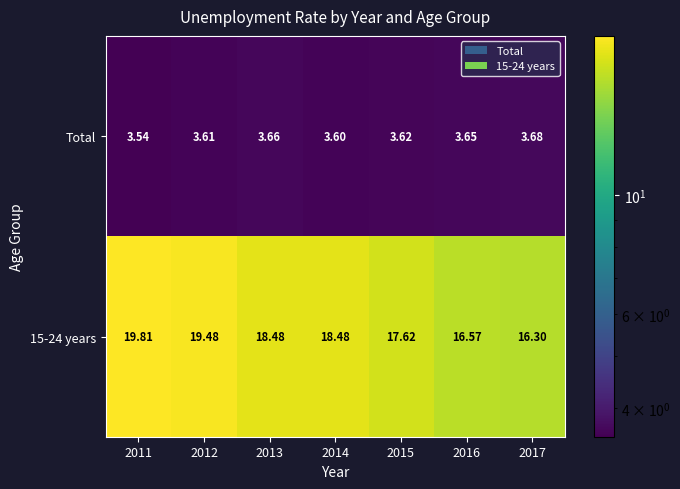

Between 2016 and 2011, which is larger?

2016